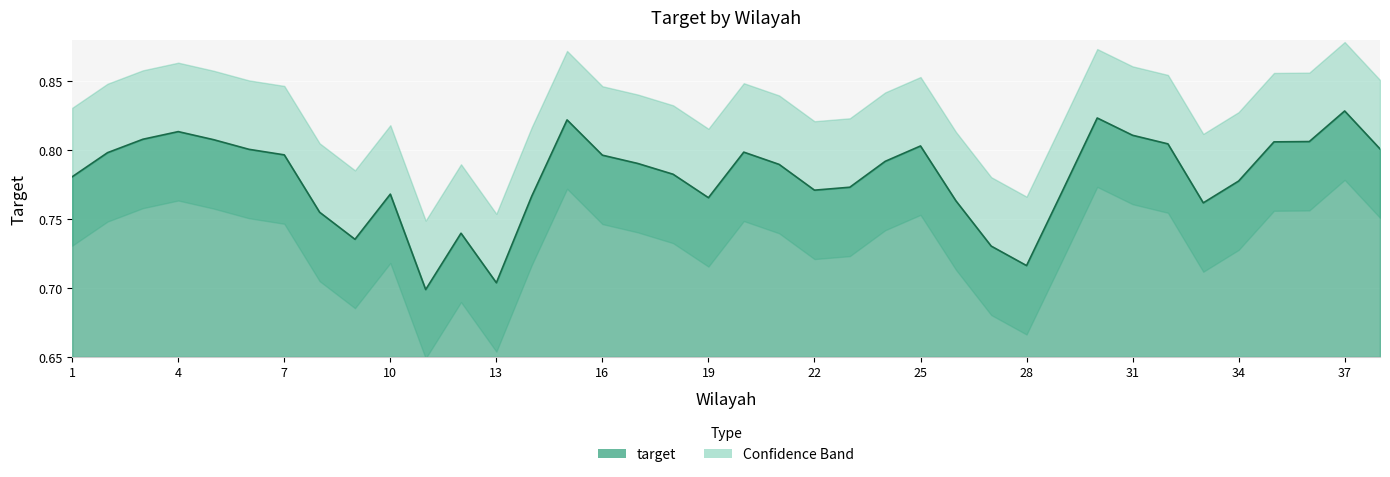

Count the values in the range 0 to 1.

38